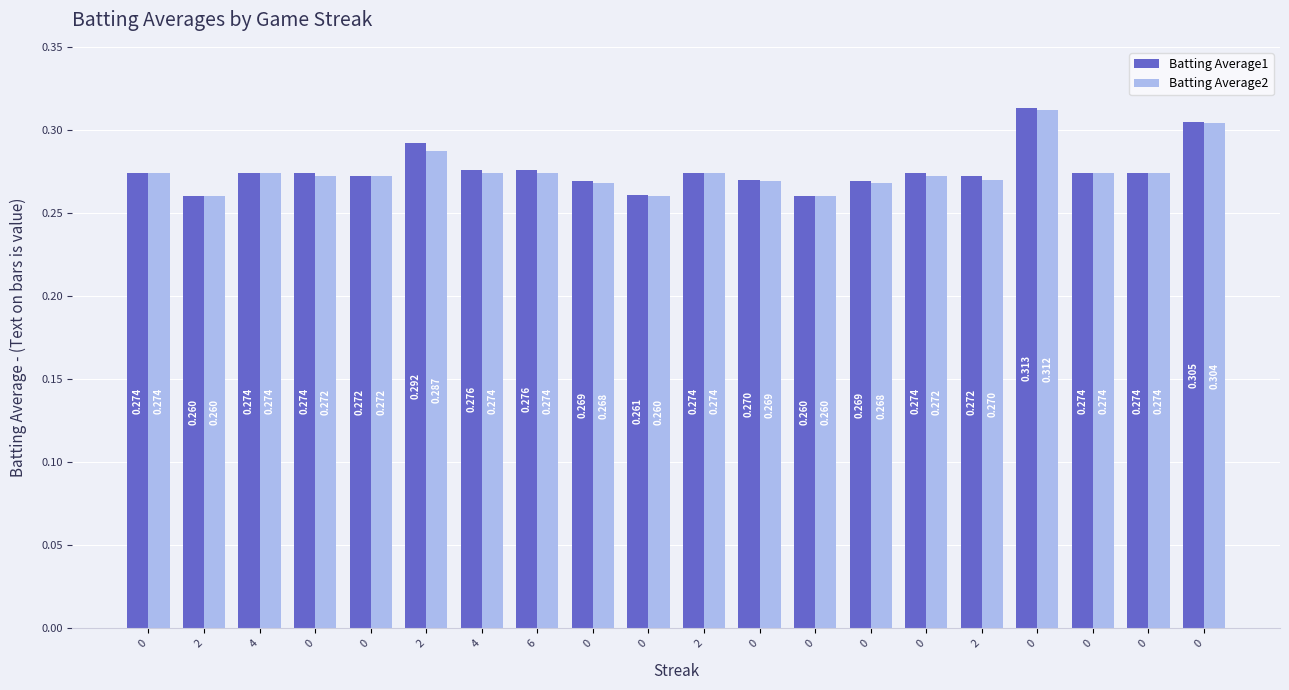

Which series has the widest spread of values?

Batting Average1